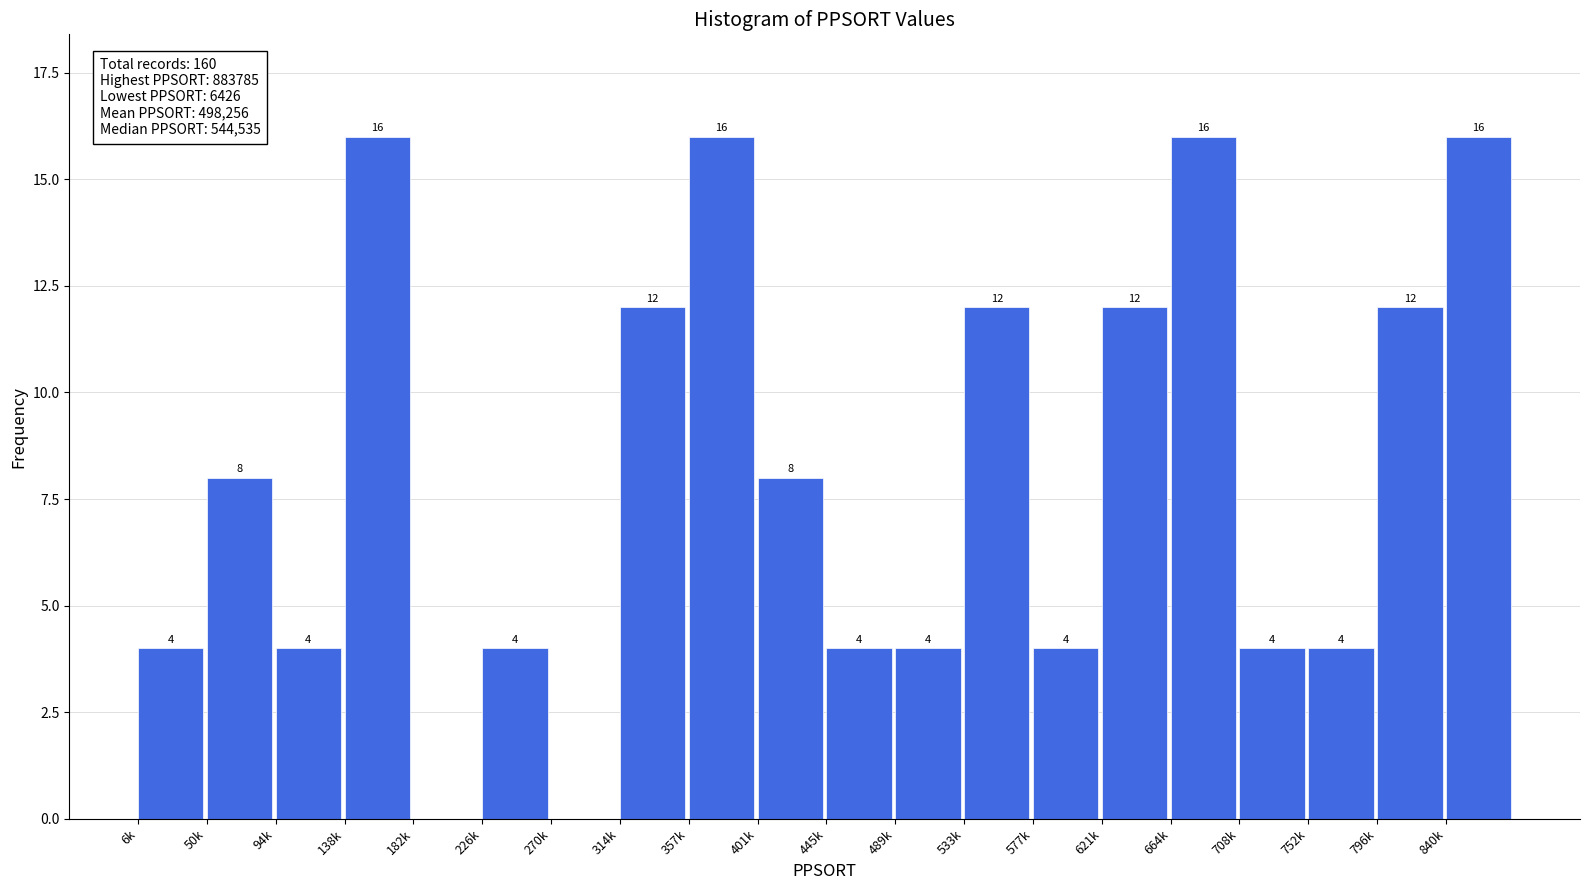

Reading left to right, transcribe all the data shown in this chart.

6k=4	50k=8	94k=4	138k=16	182k=0	226k=4	270k=0	314k=12	357k=16	401k=8	445k=4	489k=4	533k=12	577k=4	621k=12	664k=16	708k=4	752k=4	796k=12	840k=16